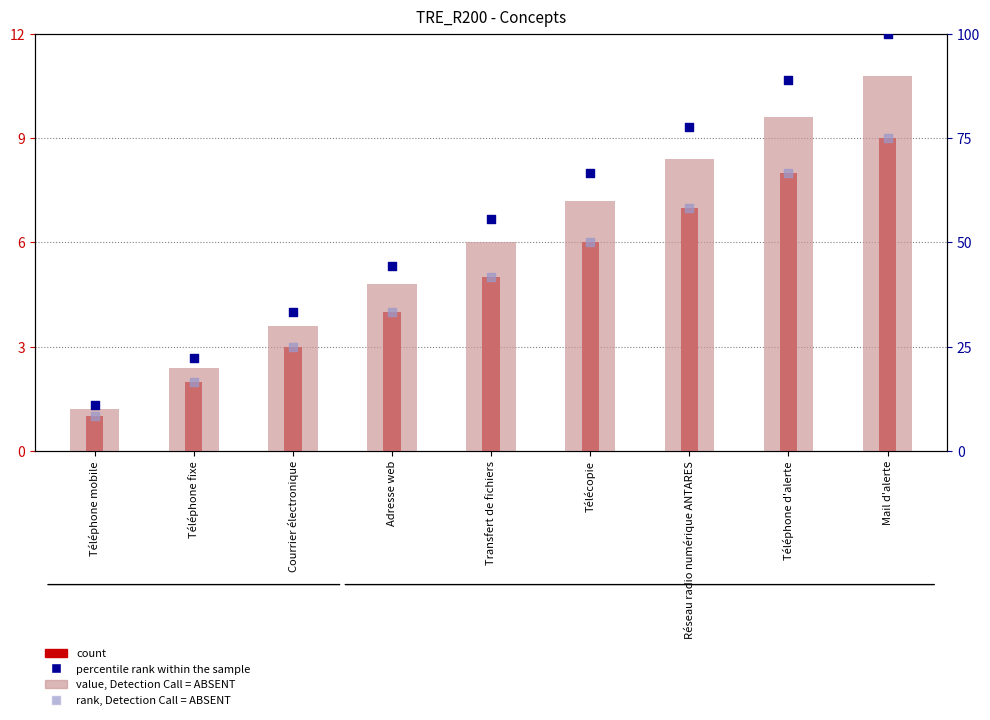

Which series reaches the minimum Y coordinate?

count